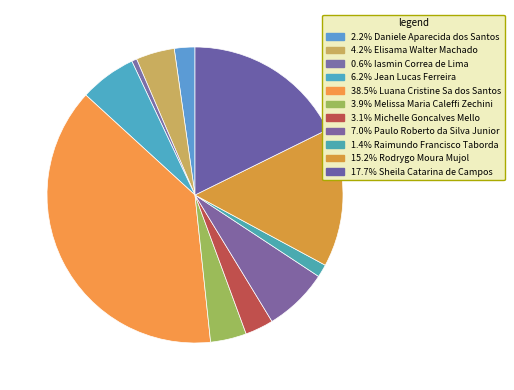

Rank the categories by value from lowest to highest.

Iasmin Correa de Lima, Raimundo Francisco Taborda, Daniele Aparecida dos Santos, Michelle Goncalves Mello, Melissa Maria Caleffi Zechini, Elisama Walter Machado, Jean Lucas Ferreira, Paulo Roberto da Silva Junior, Rodrygo Moura Mujol, Sheila Catarina de Campos, Luana Cristine Sa dos Santos